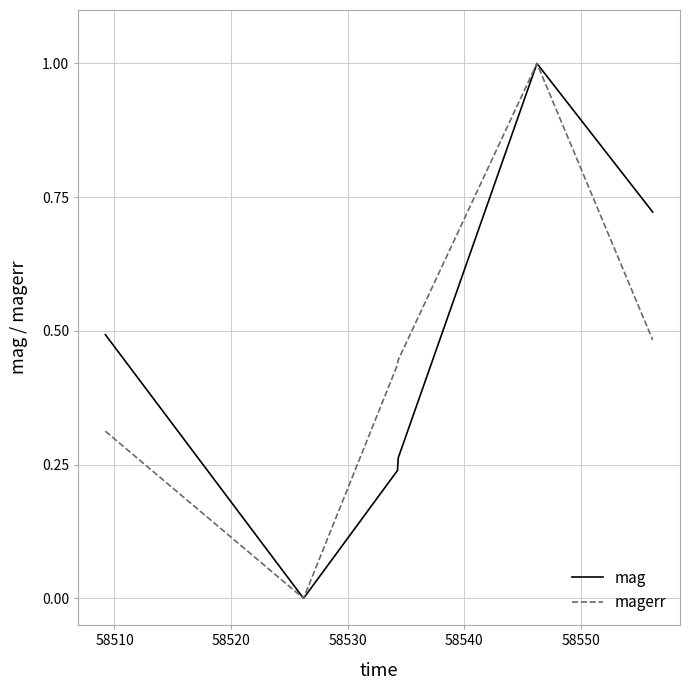

How many mag values are between 0 and 1?

6